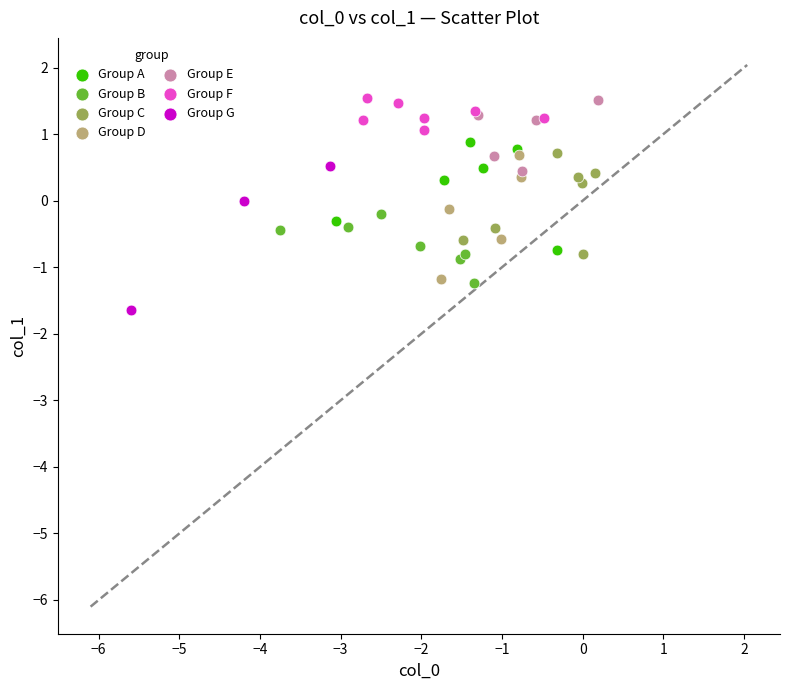

What are all the series names shown in the legend?

Group A, Group B, Group C, Group D, Group E, Group F, Group G